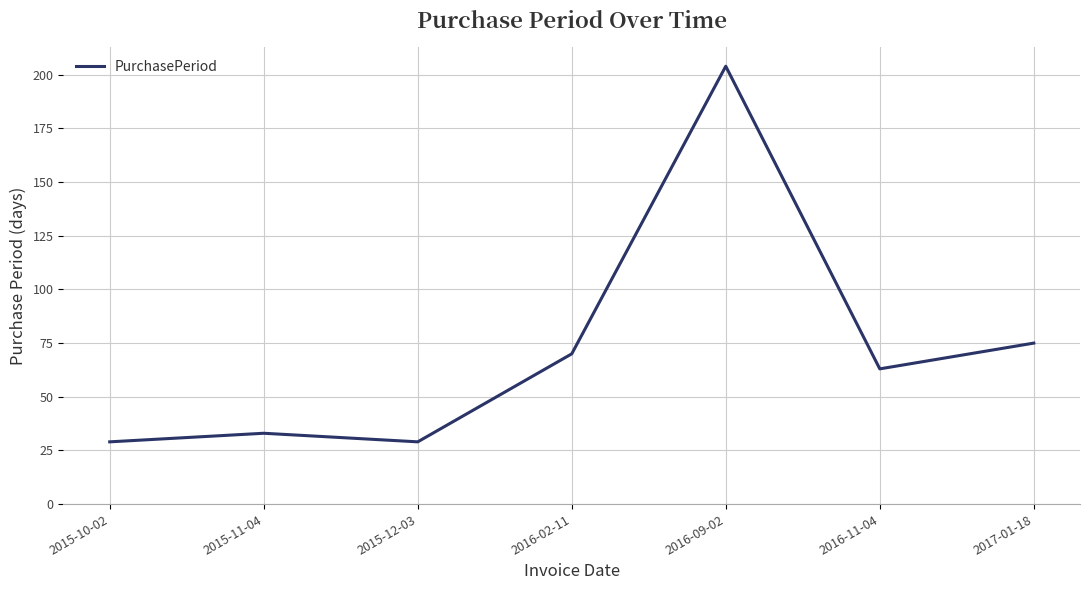

What is the difference between the maximum and minimum values?

175